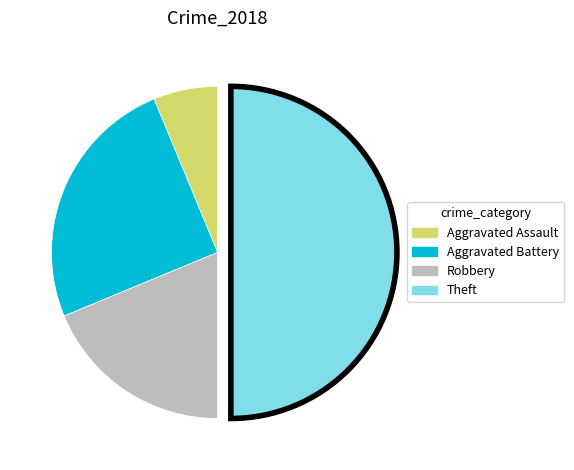

Rank the categories by value from highest to lowest.

Theft, Aggravated Battery, Robbery, Aggravated Assault